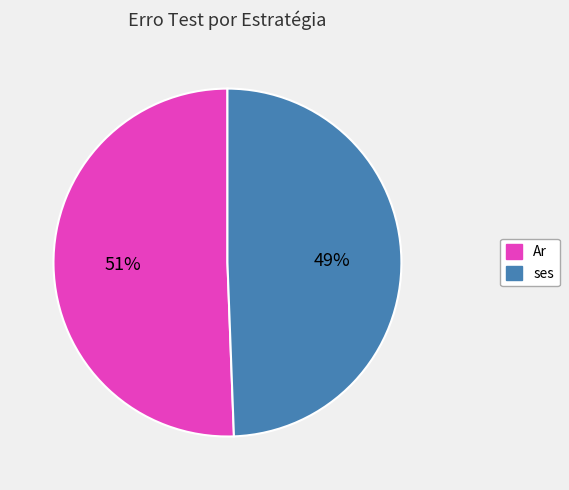

Does any single category account for the majority?

Yes